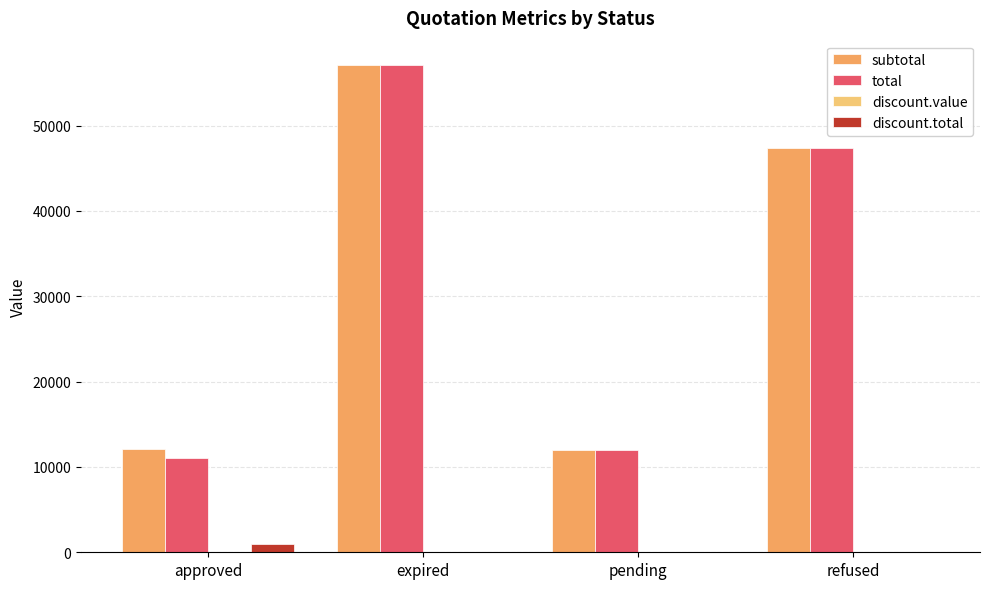

Which series changed the most between approved and expired?

total